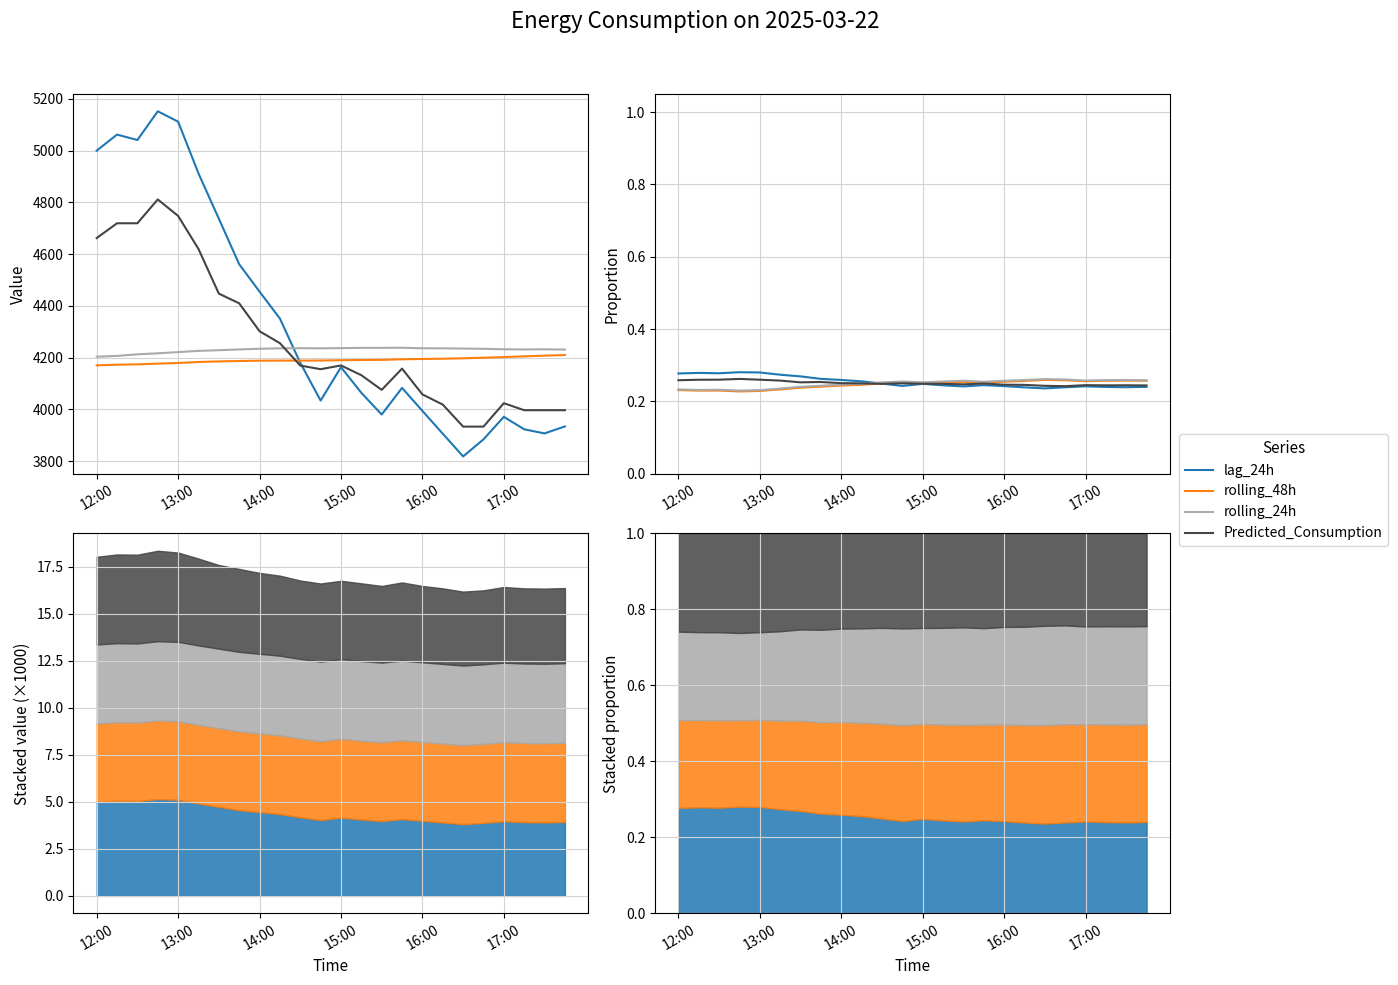

Reading left to right, extract all data points from this chart.

lag_24h: 0.3	0.3	0.3	0.3	0.3	0.3	0.3	0.3	0.3	0.3	0.2	0.2	0.2	0.2	0.2	0.2	0.2	0.2	0.2	0.2	0.2	0.2	0.2	0.2
rolling_48h: 0.2	0.2	0.2	0.2	0.2	0.2	0.2	0.2	0.2	0.2	0.2	0.3	0.3	0.3	0.3	0.3	0.3	0.3	0.3	0.3	0.3	0.3	0.3	0.3
rolling_24h: 0.2	0.2	0.2	0.2	0.2	0.2	0.2	0.2	0.2	0.2	0.3	0.3	0.3	0.3	0.3	0.3	0.3	0.3	0.3	0.3	0.3	0.3	0.3	0.3
Predicted_Consumption: 0.3	0.3	0.3	0.3	0.3	0.3	0.3	0.3	0.3	0.2	0.2	0.3	0.2	0.2	0.2	0.2	0.2	0.2	0.2	0.2	0.2	0.2	0.2	0.2